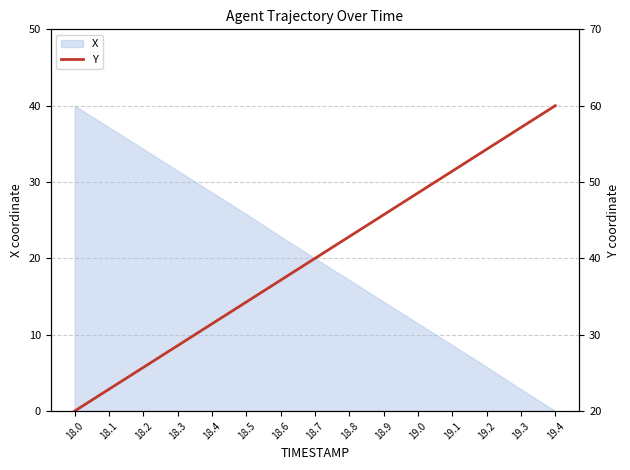

The value at 19.3 is 29.0. True or false?

False